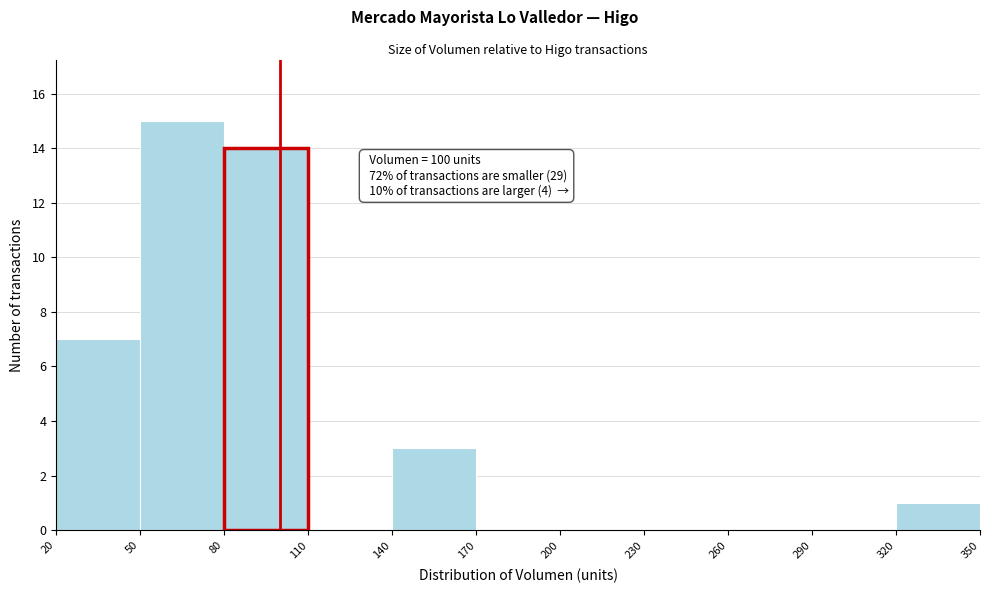

Over which range of the x-axis is the bar tallest?

50 to 80